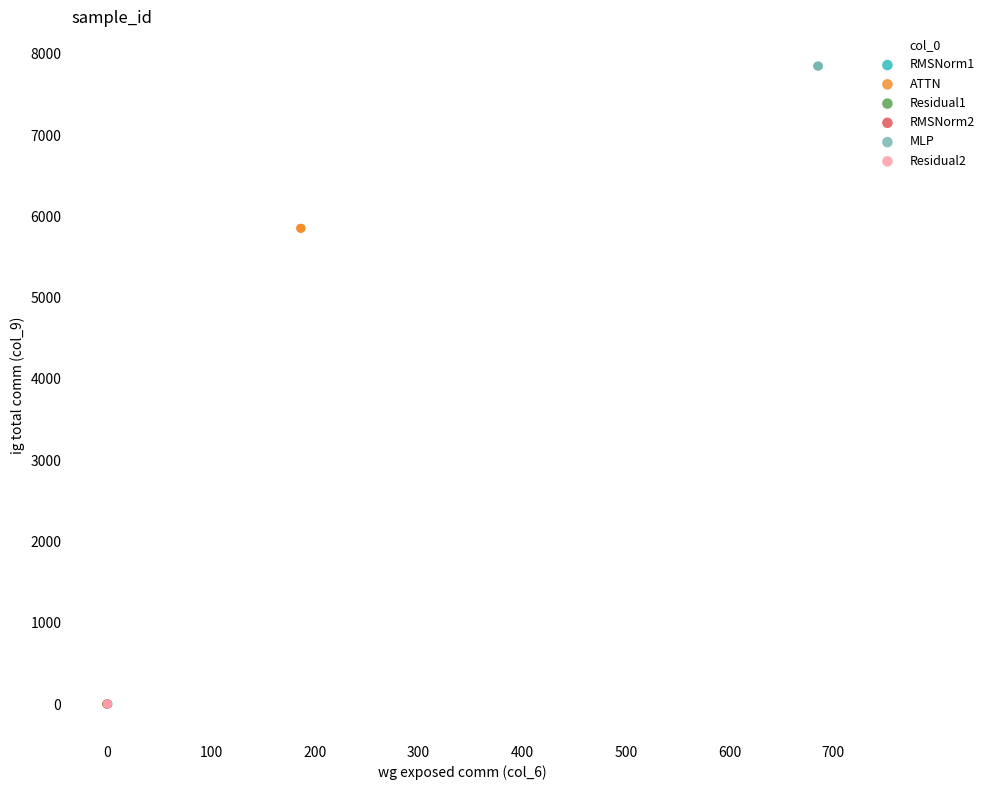

Which series reaches the maximum Y coordinate?

MLP